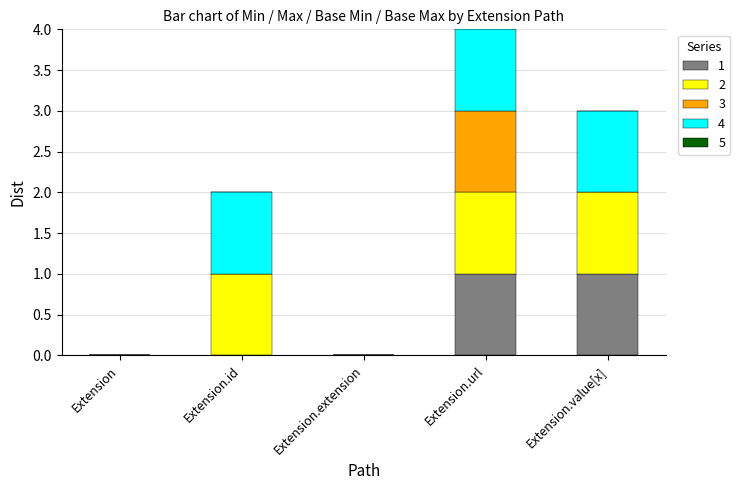

True or false: 1 has a value of -1 at Extension.extension.

False